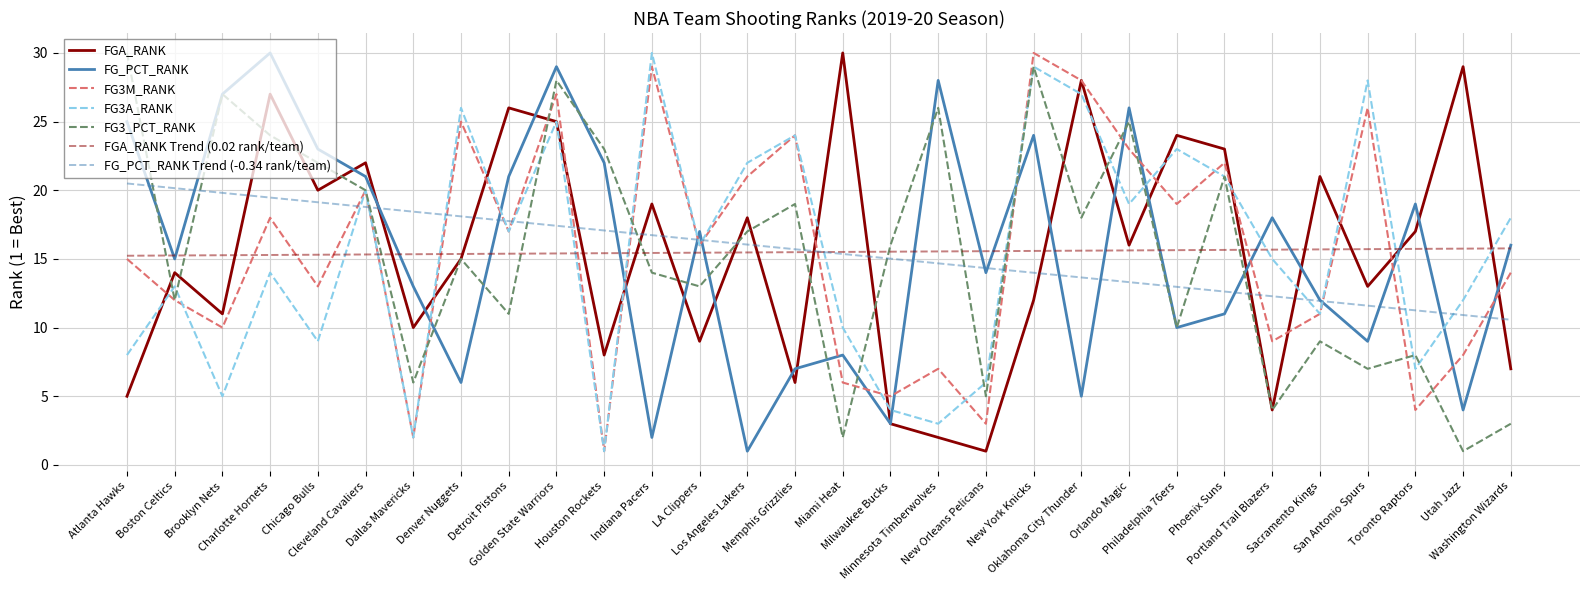

What is the highest value of the FG3_PCT_RANK series?

30.0